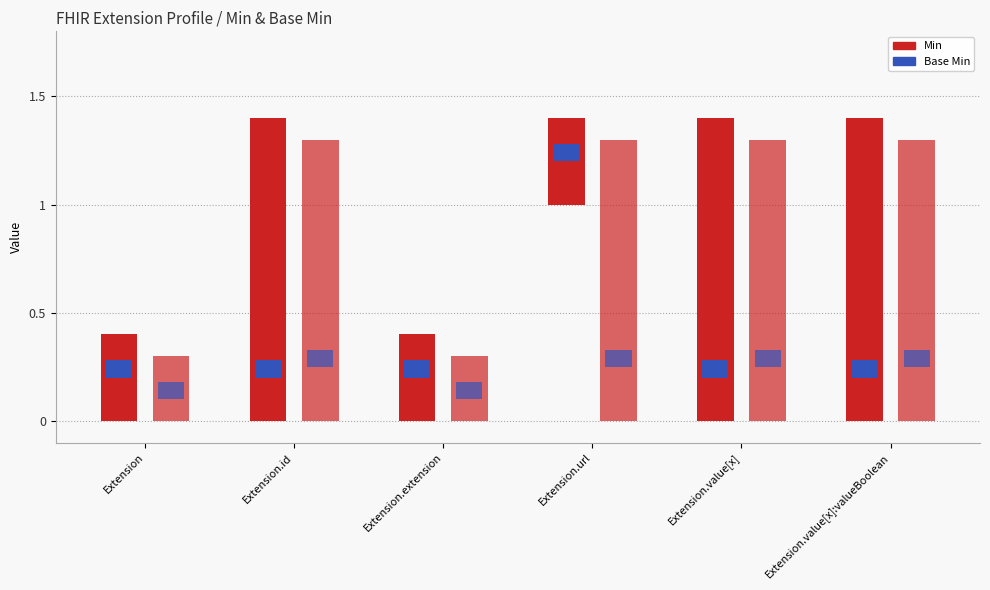

Is the value of Base Min at Extension.value[x] greater than the value of Min at Extension.value[x]?

No